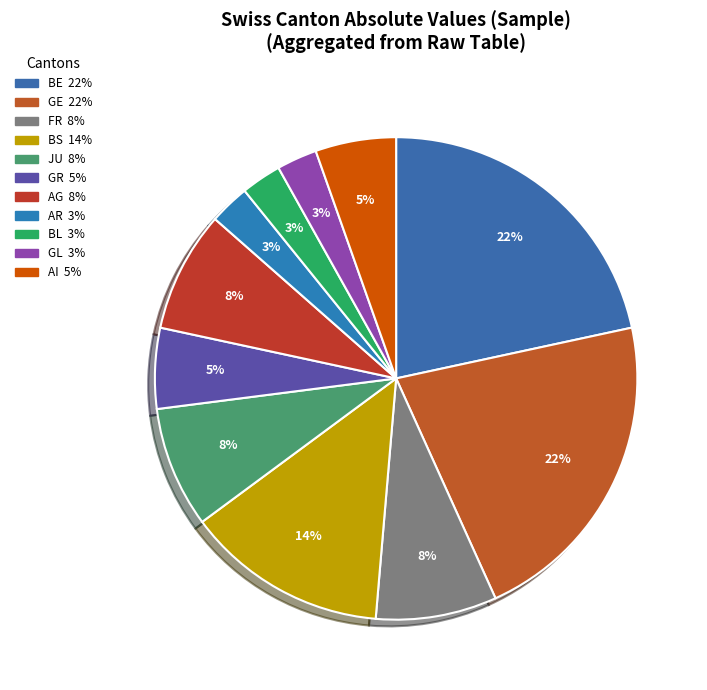

Which slice is the smallest?

AR